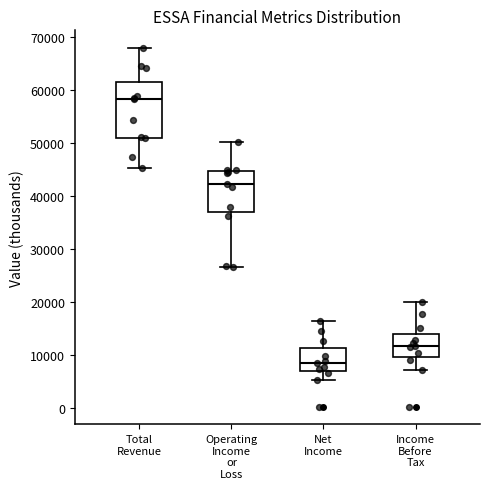

Reading left to right, transcribe this box plot: for each box, give where its median line is, the range the box spans, and where its two whiskers end, as read against the y-axis. The values are not printed on the chart, so give them approximately, as read against the axis.

Total Revenue: median 58000, box 51000 to 61000, whiskers 45000 to 68000
Operating Income or Loss: median 42000, box 37000 to 45000, whiskers 27000 to 50000
Net Income: median 9000, box 7000 to 11000, whiskers 5000 to 16000
Income Before Tax: median 12000, box 10000 to 14000, whiskers 7000 to 20000